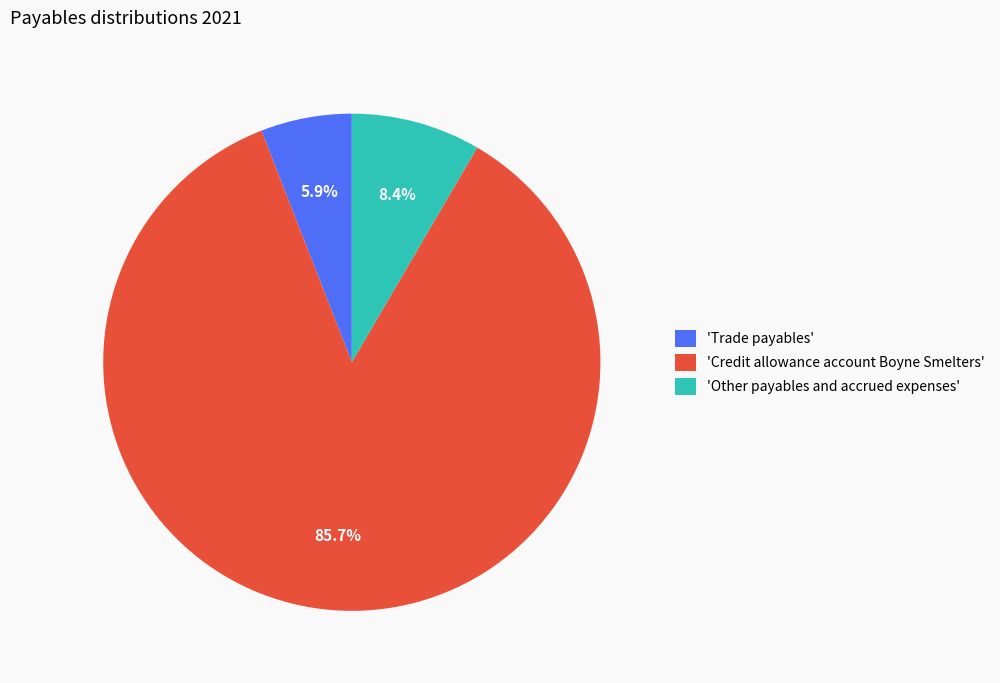

Is the sum of 'Credit allowance account Boyne Smelters' and 'Other payables and accrued expenses' greater than half?

Yes